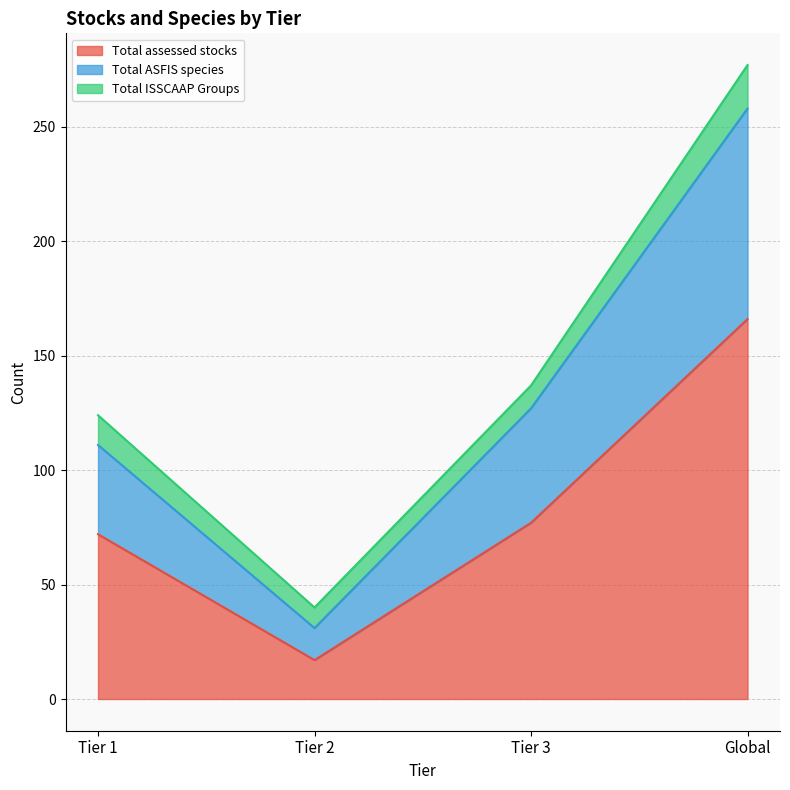

At which category is the sum across all series the highest?

Global